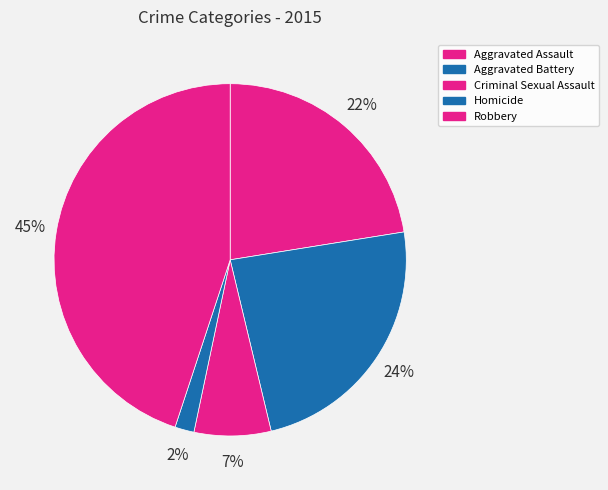

How many slices are in this pie chart?

5